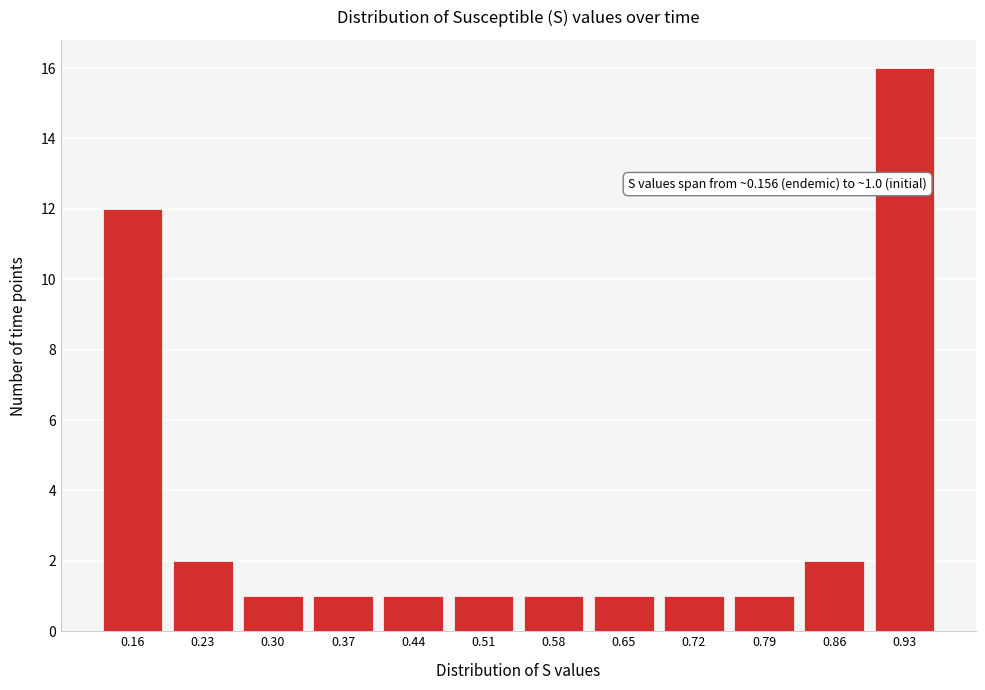

Reading right to left, what are all the values shown in this chart?

0.93=16	0.86=2	0.79=1	0.72=1	0.65=1	0.58=1	0.51=1	0.44=1	0.37=1	0.30=1	0.23=2	0.16=12